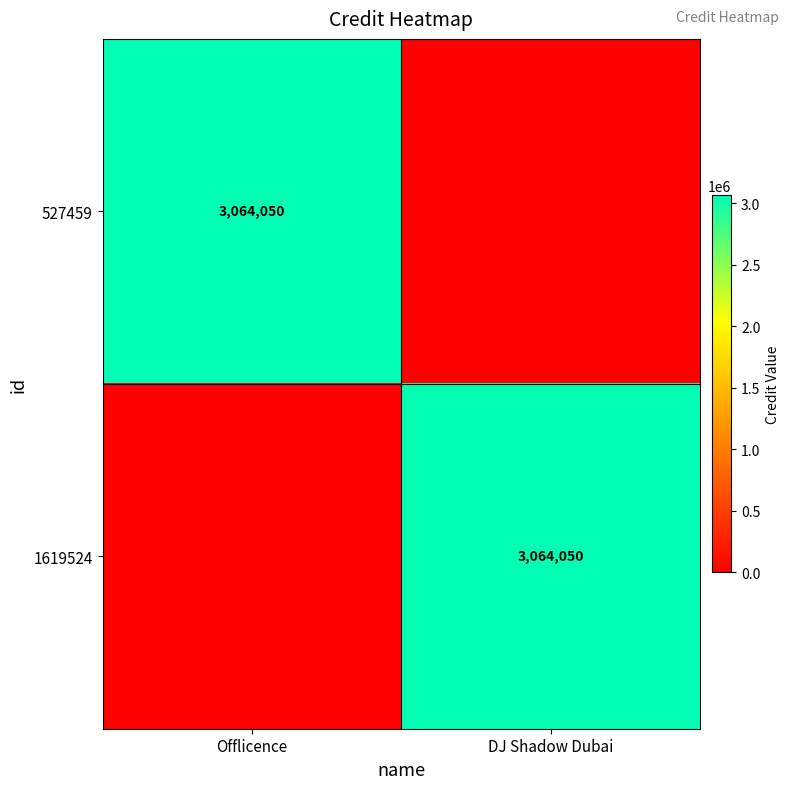

The value of 1619524 at DJ Shadow Dubai is 2019139. True or false?

False